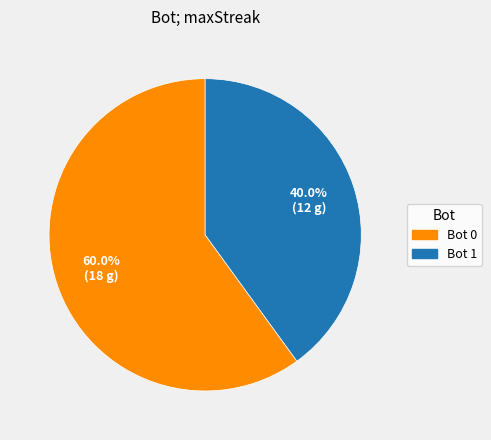

What is the ratio of the value at Bot 0 to the value at Bot 1?

1.5